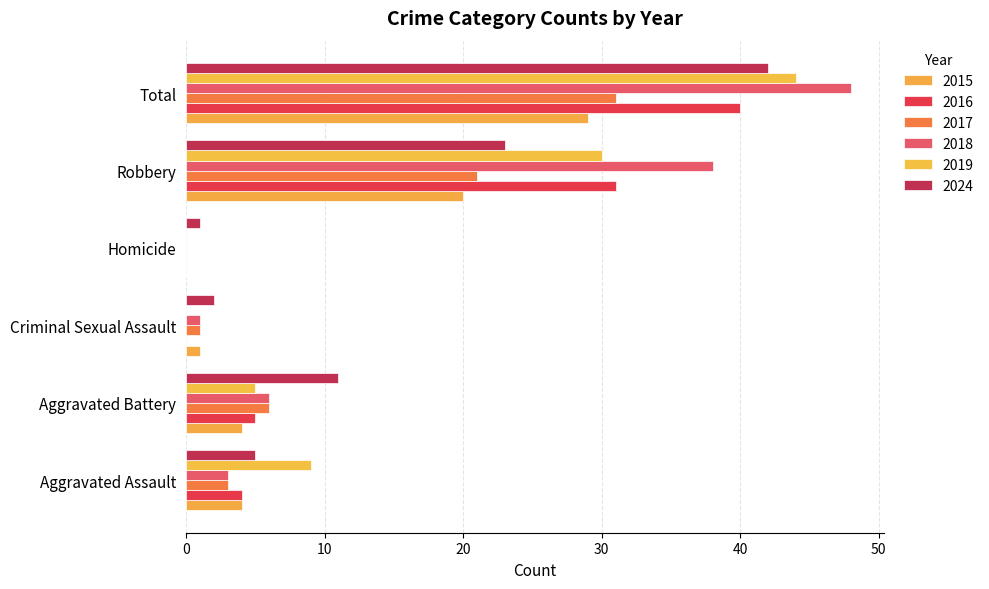

What position from the right is Aggravated Assault?

6